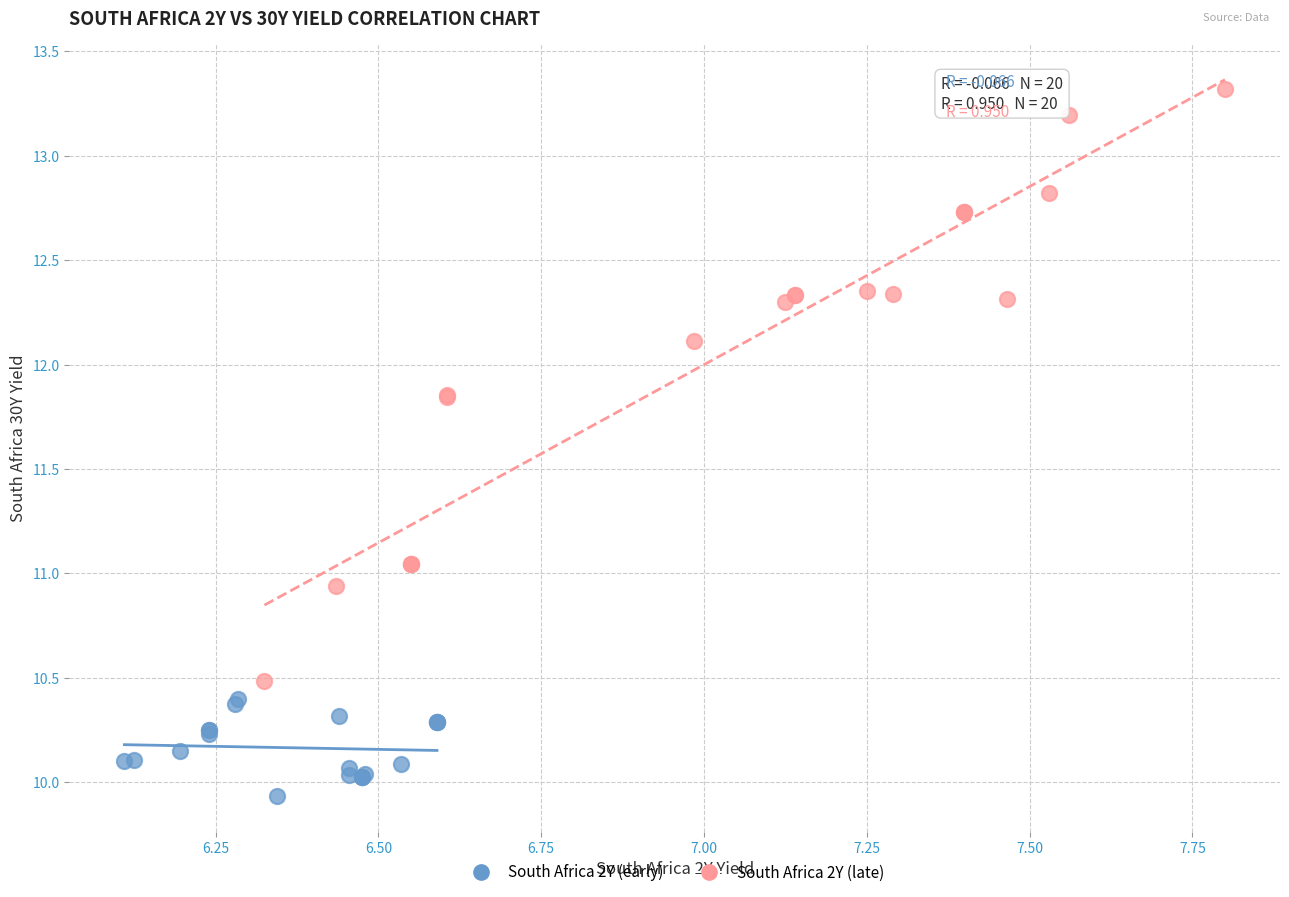

What are all the series names shown in the legend?

South Africa 2Y (early), South Africa 2Y (late)